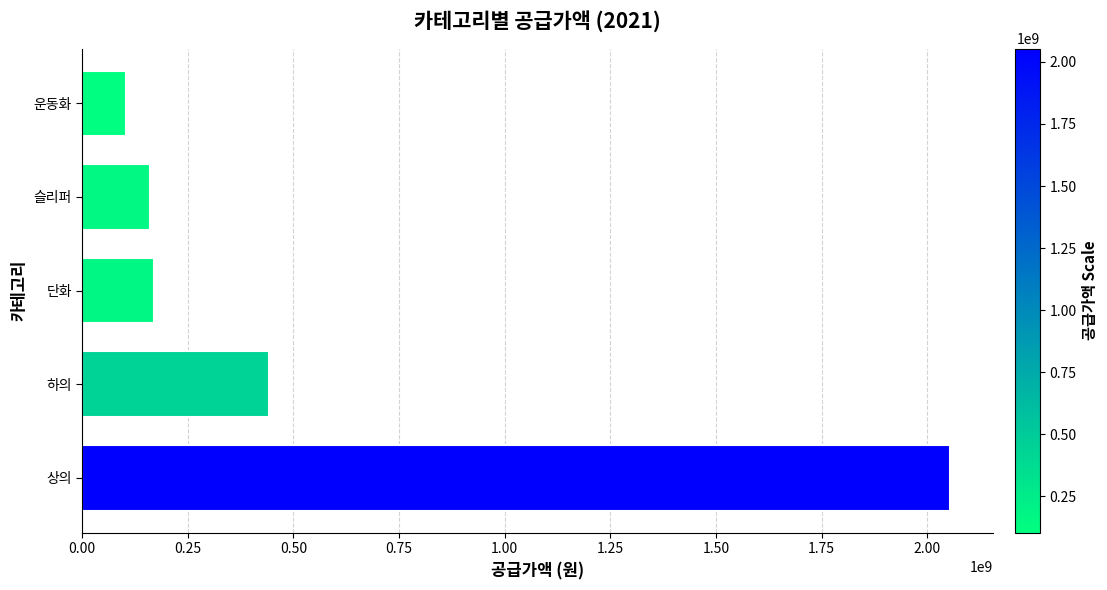

Approximately how many times larger is the value at 상의 compared to 운동화?

19.8